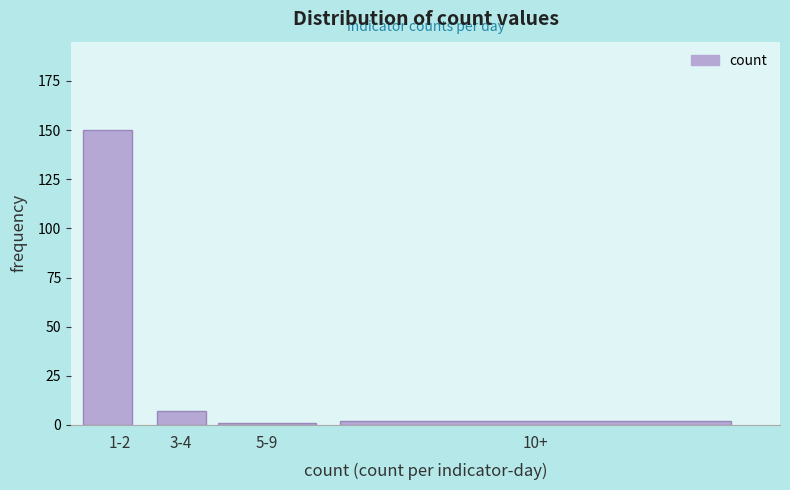

Reading right to left, transcribe all the data shown in this chart.

2	1	7	150